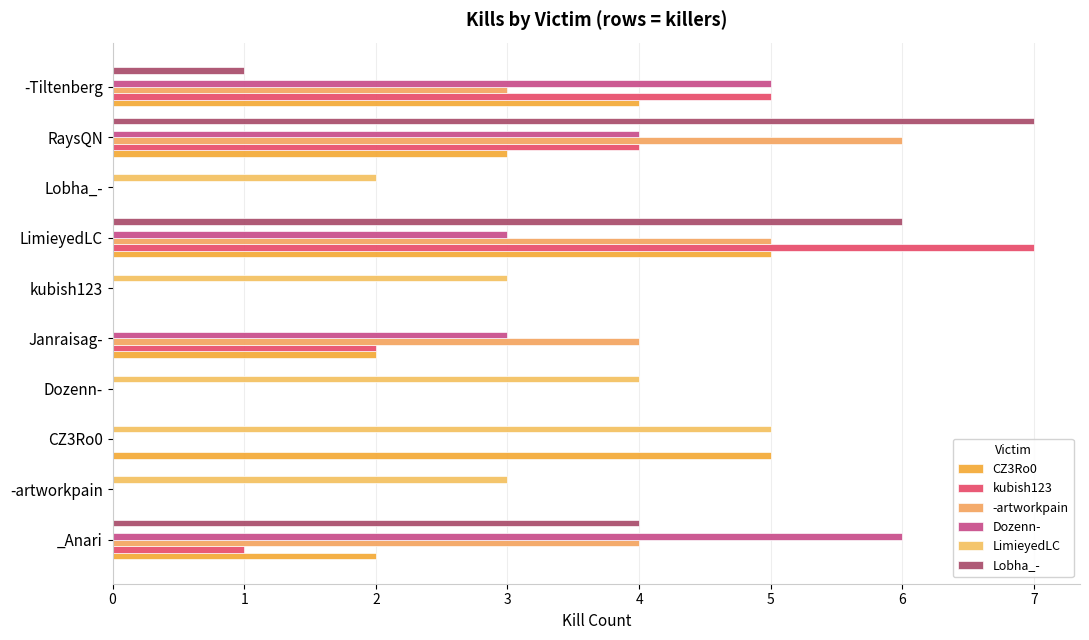

What are all the series names shown in the legend?

CZ3Ro0, kubish123, -artworkpain, Dozenn-, LimieyedLC, Lobha_-